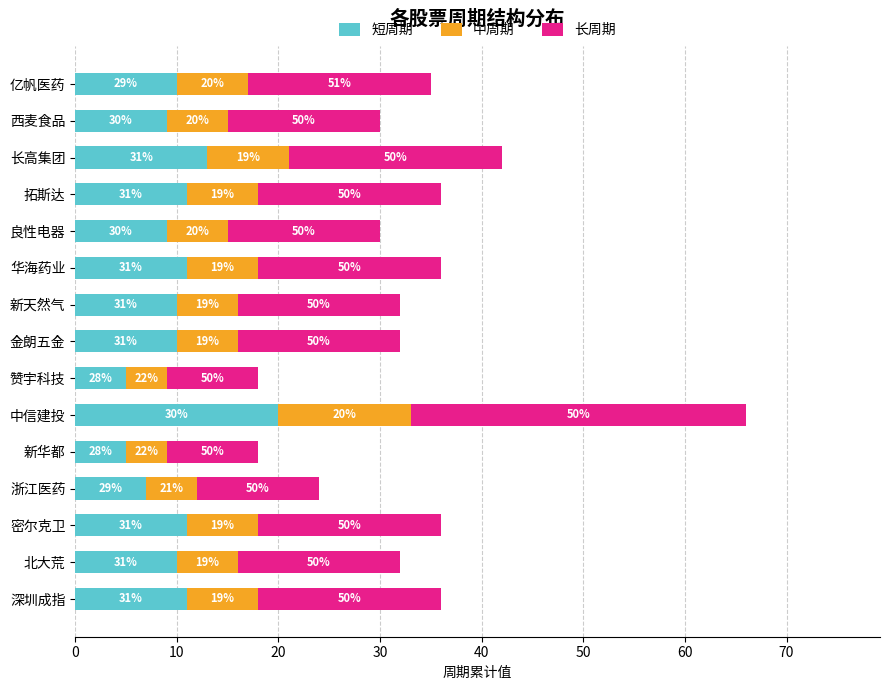

What are all the series names shown in the legend?

短周期, 中周期, 长周期